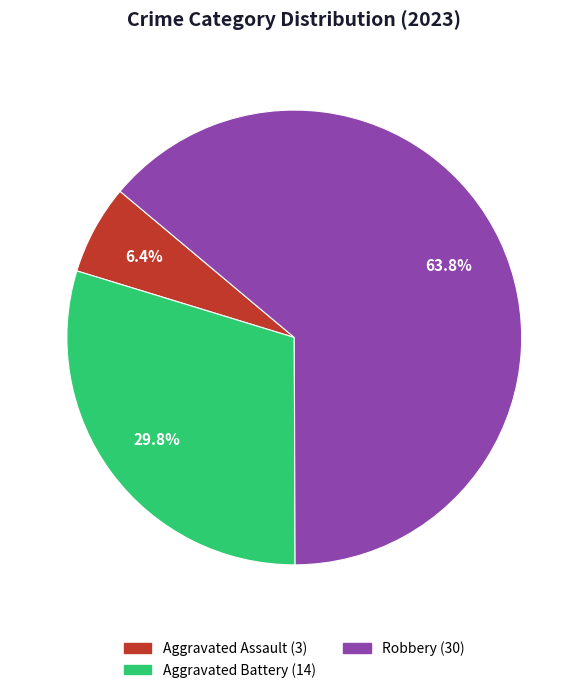

How many segments does this pie chart have?

3